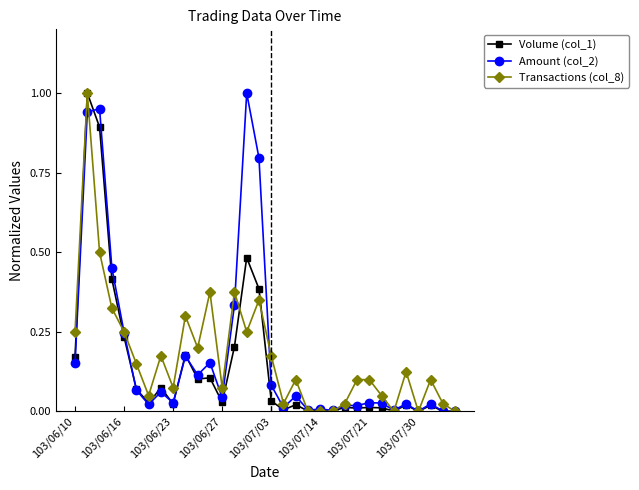

True or false: Volume (col_1) has more than 1 interior local peaks.

True